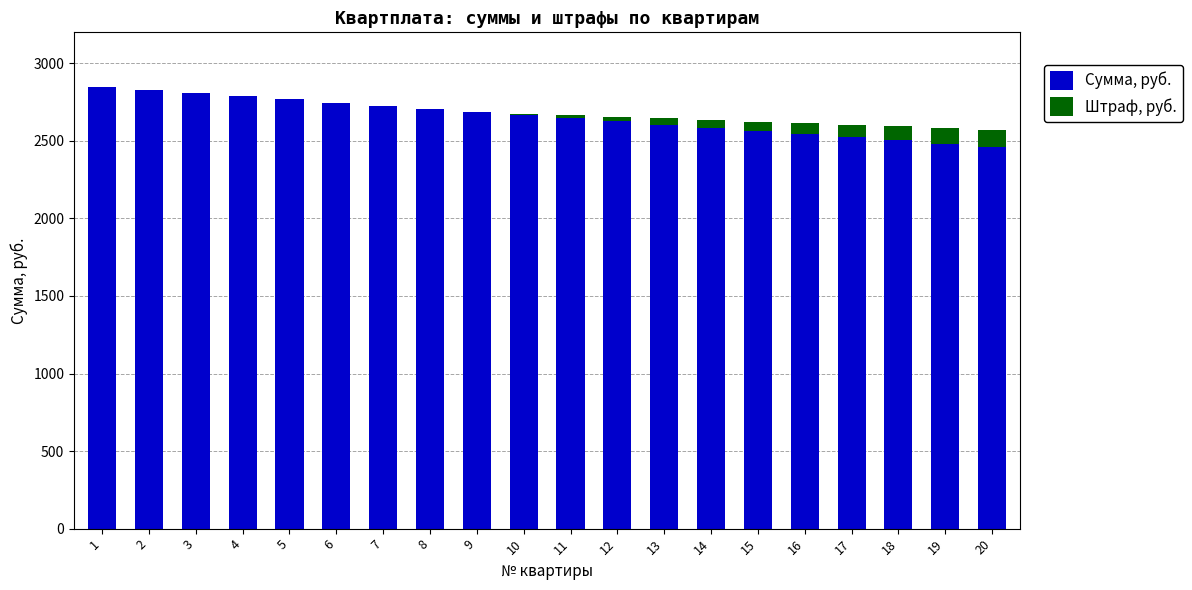

What is the average value of the Сумма, руб. series?

2655.7